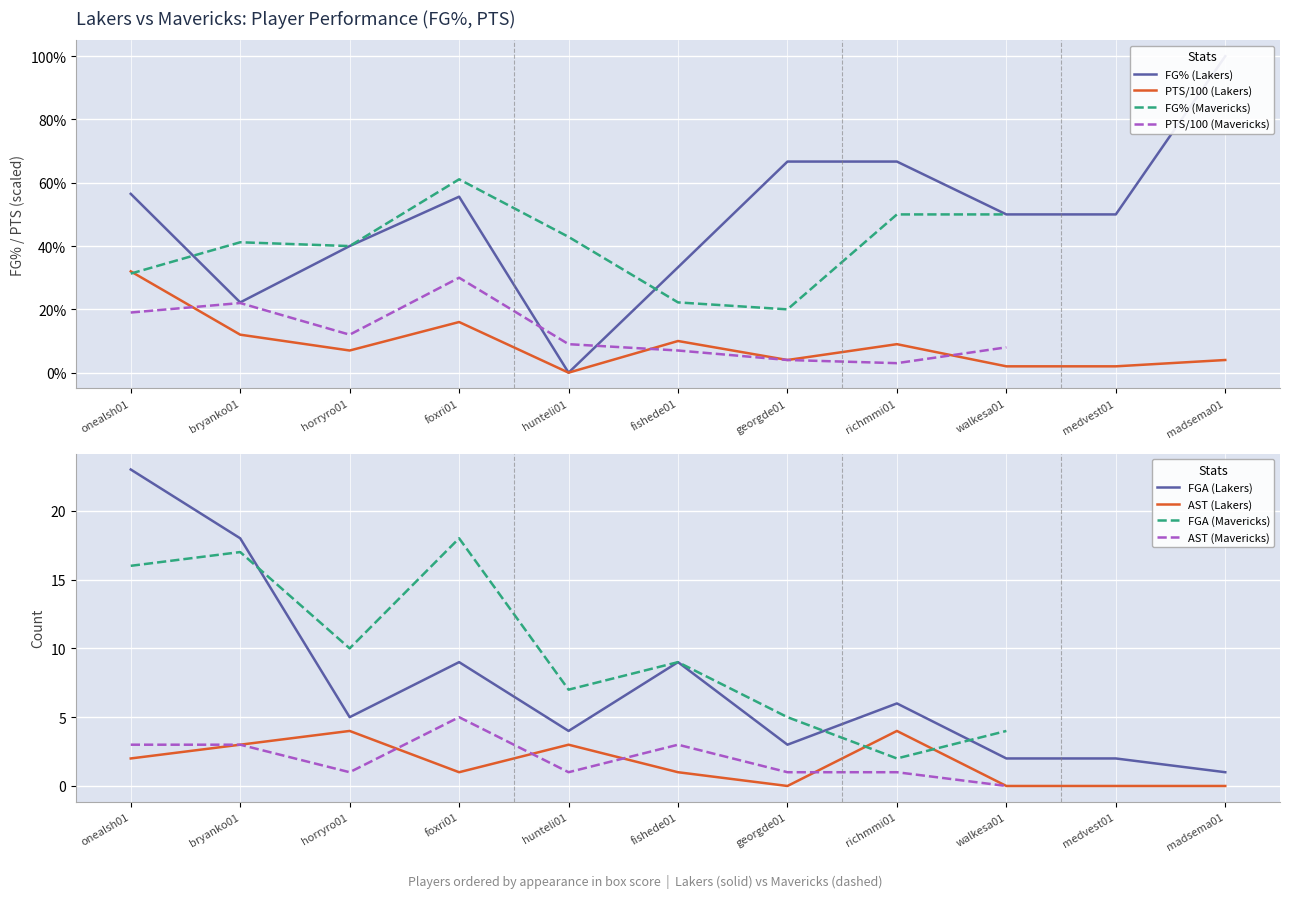

List the labels in order of FG% (Lakers) value, smallest first.

hunteli01, bryanko01, fishede01, horryro01, walkesa01, medvest01, foxri01, onealsh01, georgde01, richmmi01, madsema01